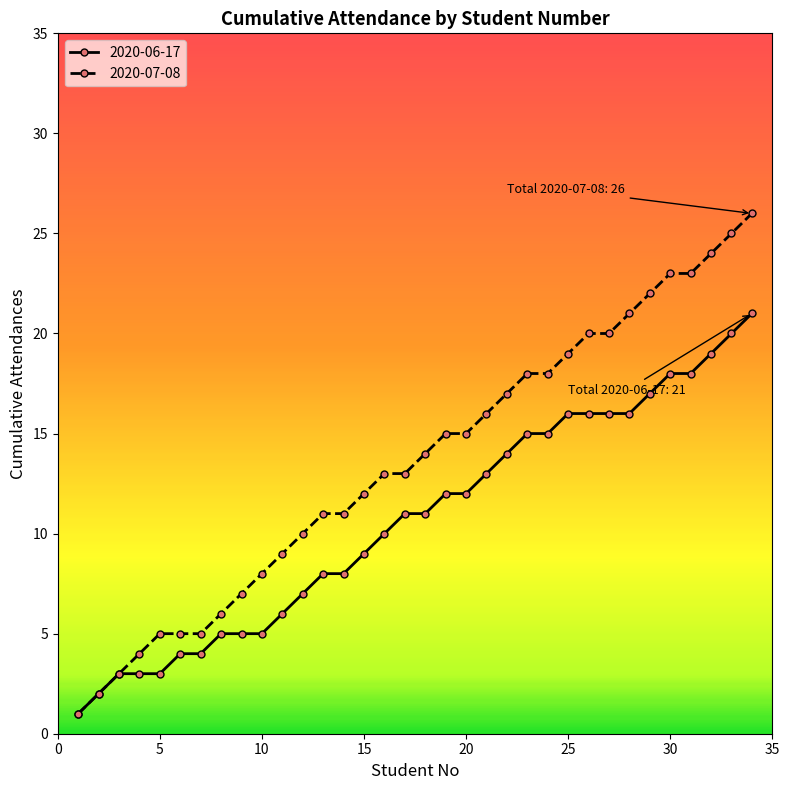

What is the value of the 2020-07-08 point at the 30th from the left?

23